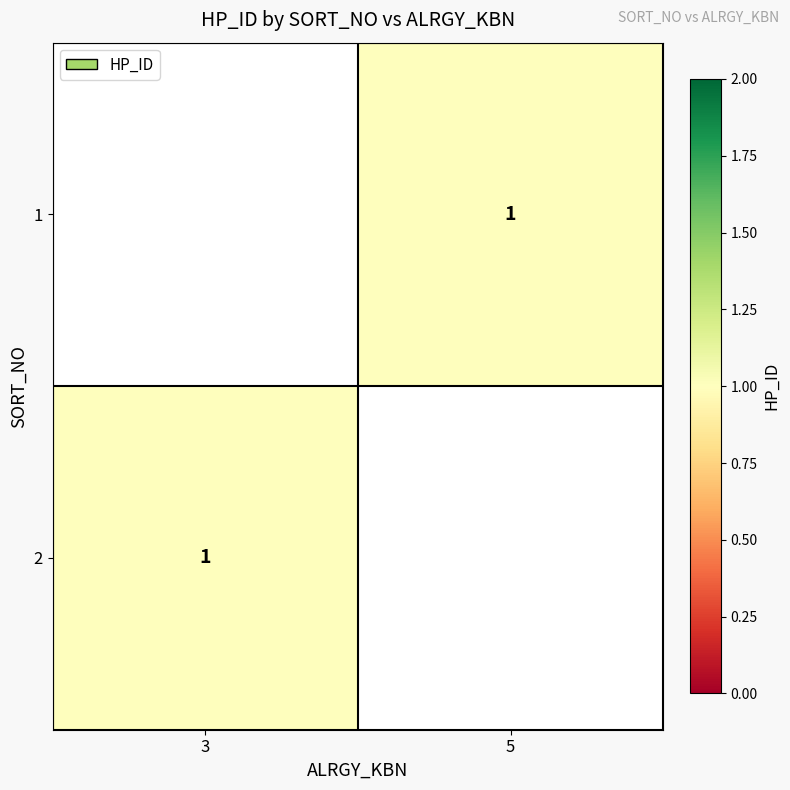

Where is 2 nearest to the value 1?

3